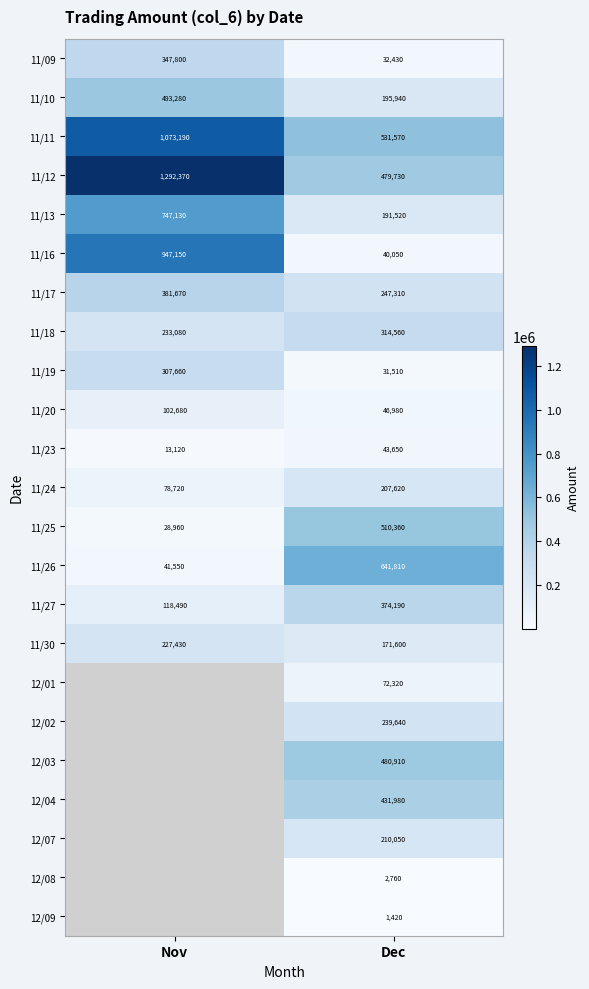

What is the total value across all series at Dec?

5499910